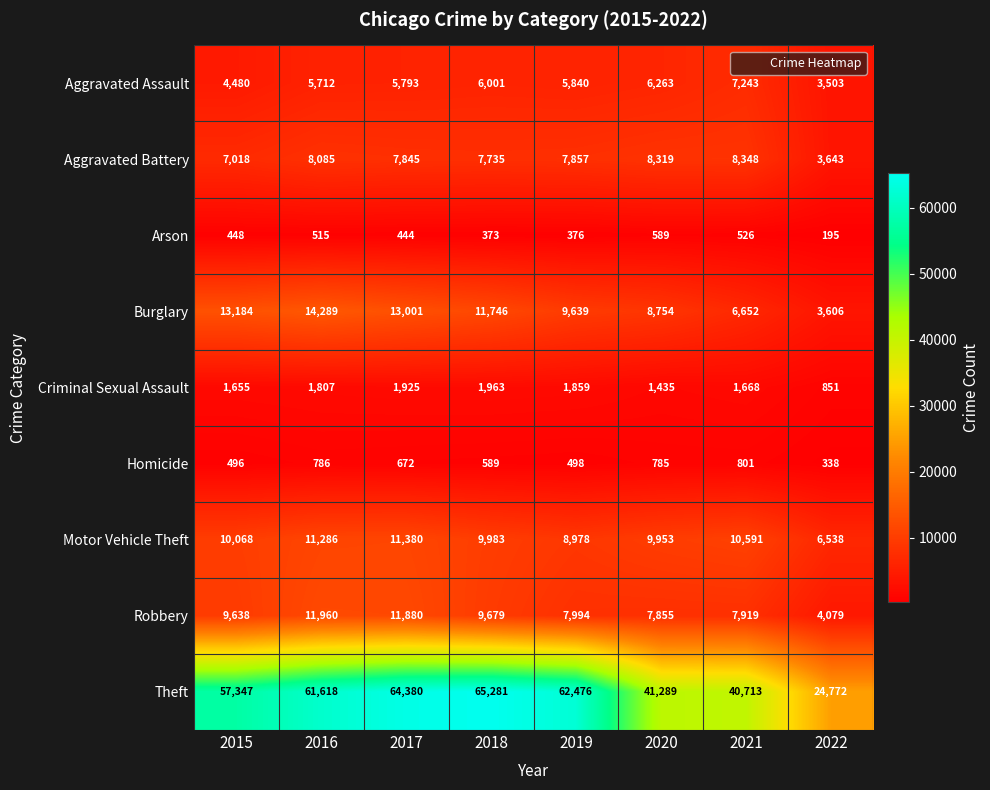

What value does the Criminal Sexual Assault series have at 2019, to the nearest 50?

1850